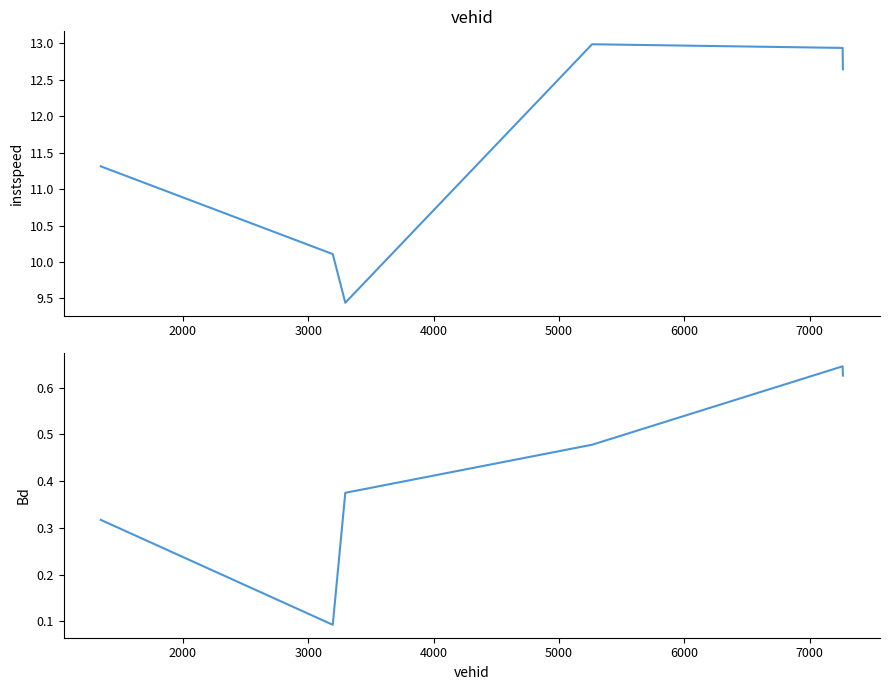

Reading right to left, extract all data points from this chart.

instspeed: 12.6	12.9	13.0	9.4	10.1	11.3
Bd: 0.6	0.6	0.5	0.4	0.1	0.3